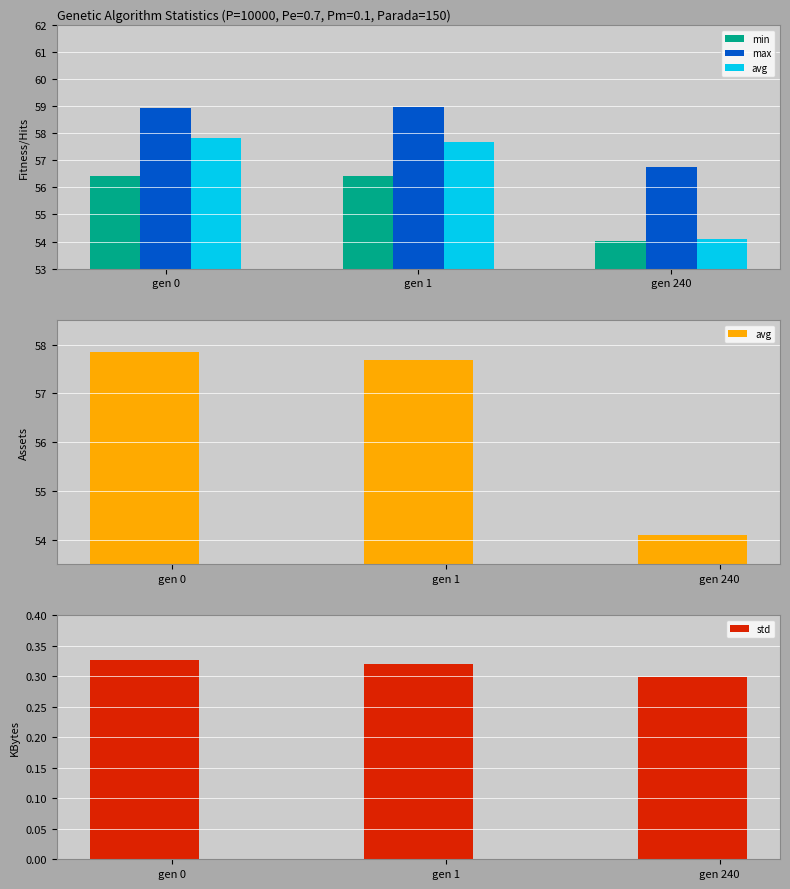

What is the average value of the std series?

0.3